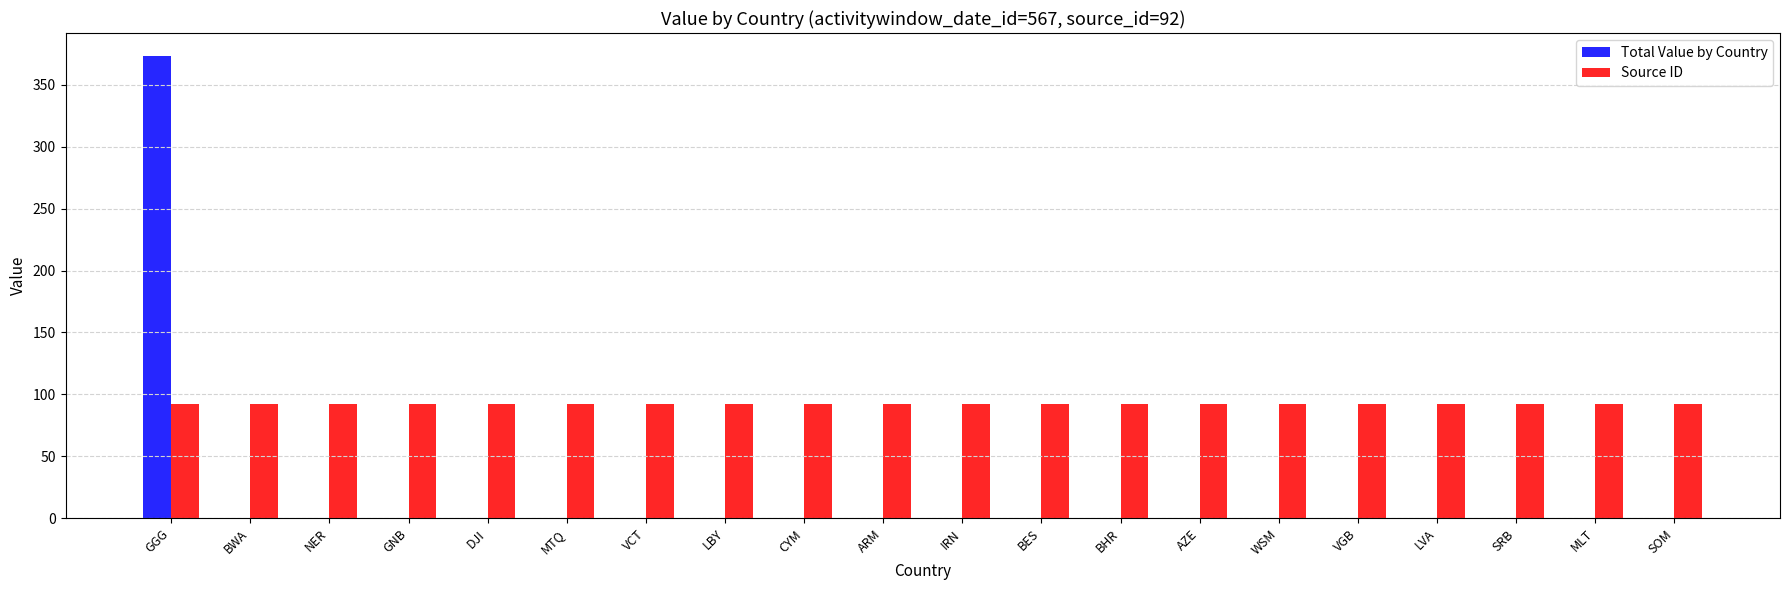

How many categories are shown in the chart?

20